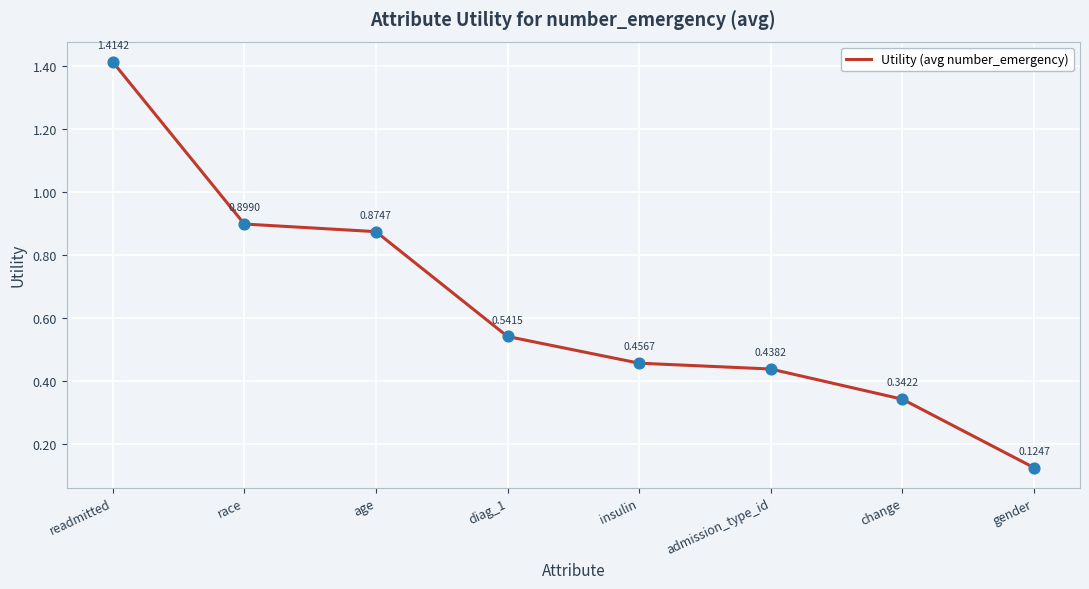

Which has a higher value, readmitted or gender?

readmitted